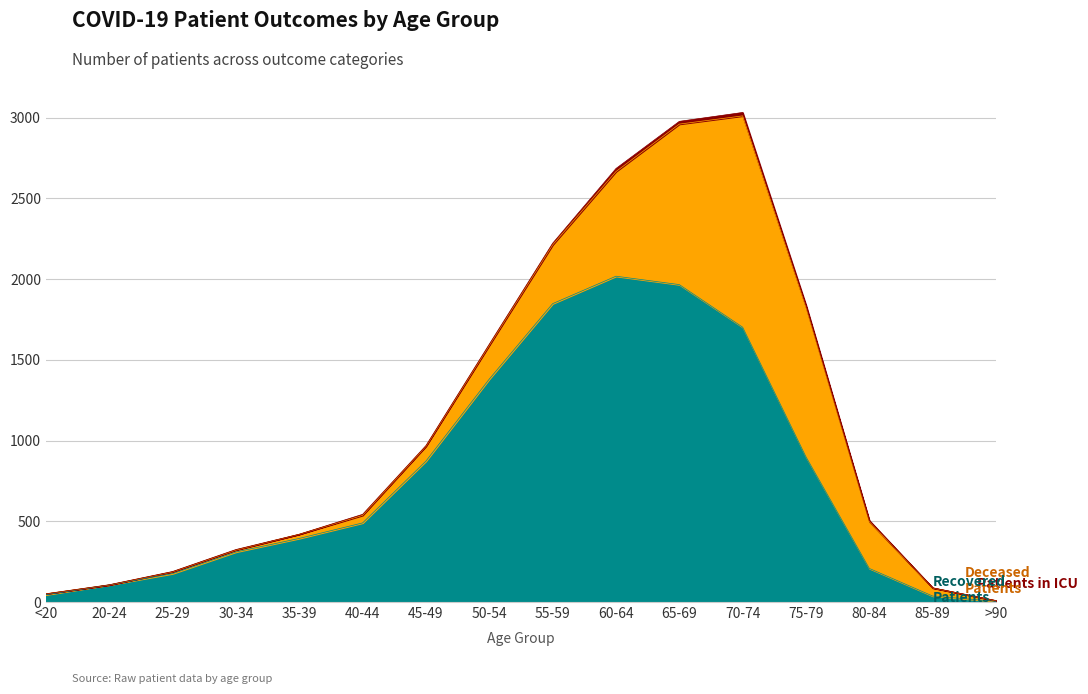

What is the difference between the second highest and second lowest values in the deceased_patients series?

990